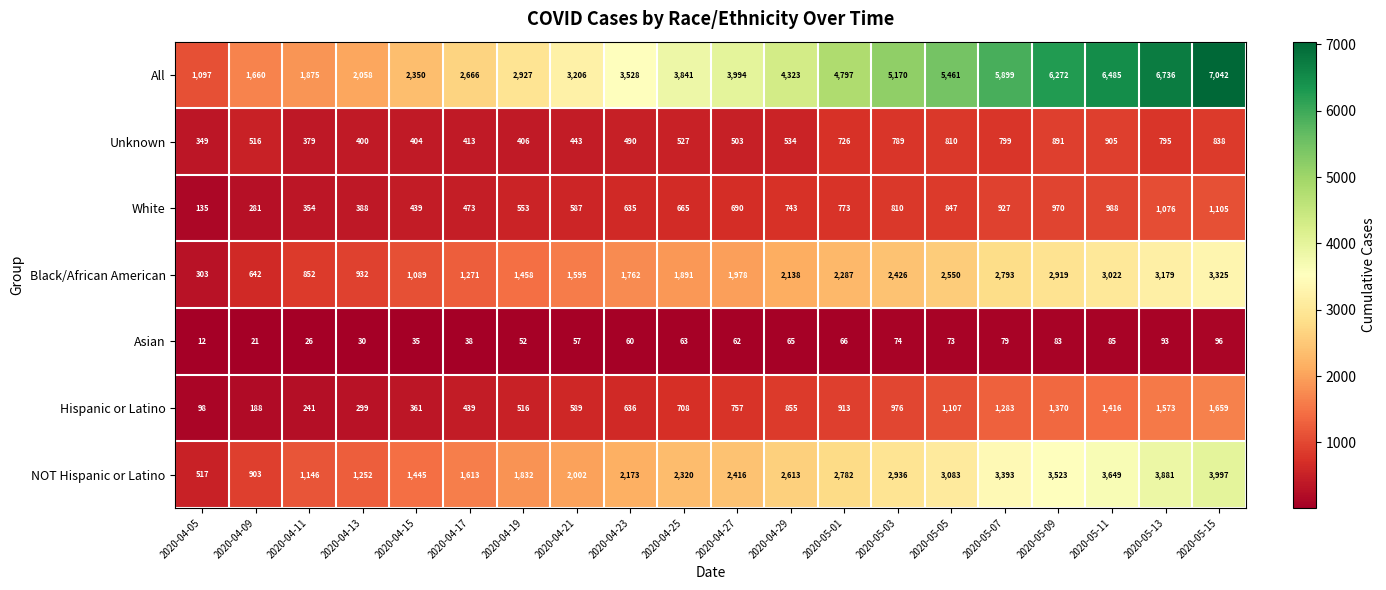

How many categories are shown in the chart?

20